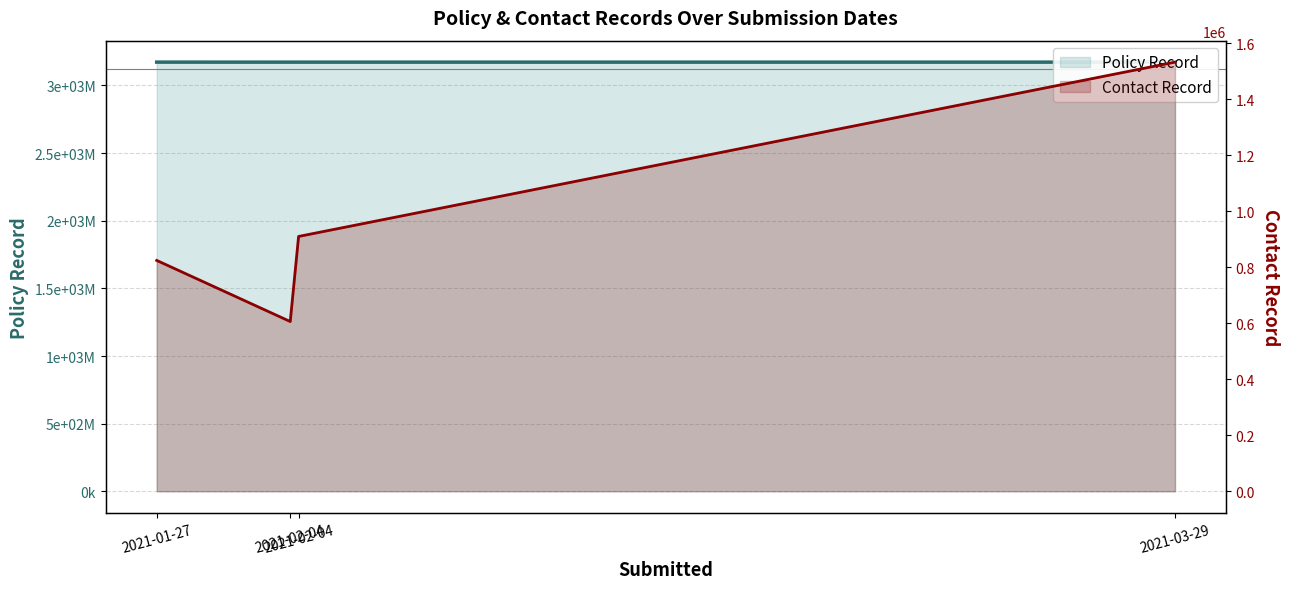

True or false: Policy Record has more than 0 interior local peaks.

False